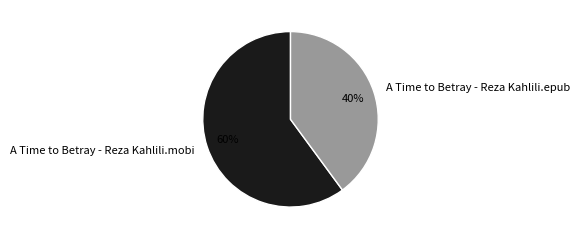

True or false: A Time to Betray - Reza Kahlili.mobi accounts for 60% of the total.

True